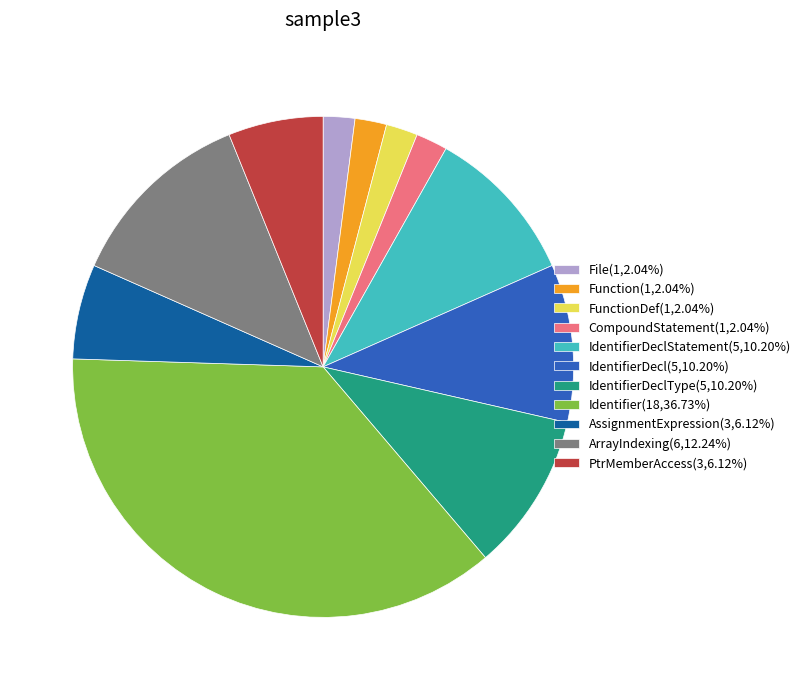

Approximately how many times larger is the value at File(1,2.04%) compared to FunctionDef(1,2.04%)?

1.0